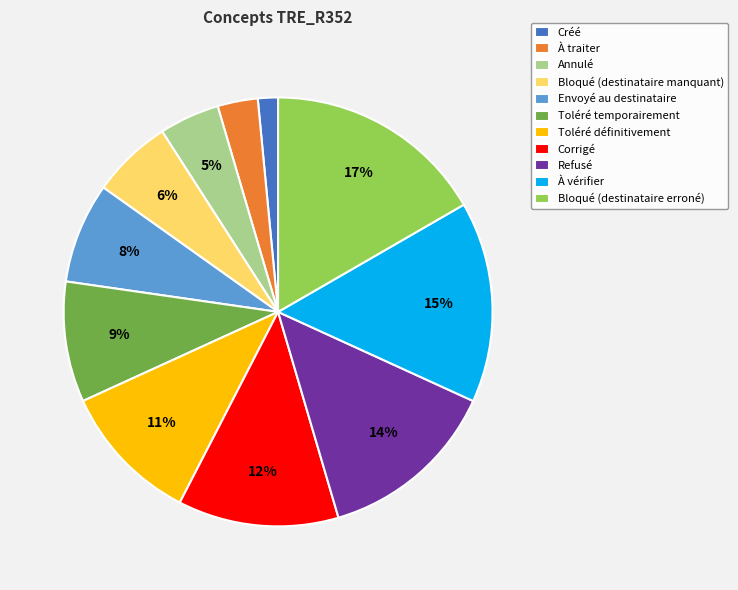

To the nearest percent, what is the average slice percentage?

9%